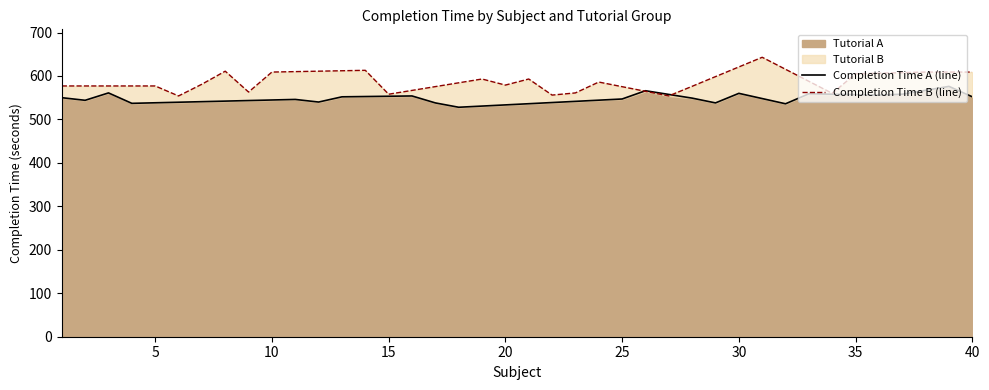

Is it true that Completion Time A (line) equals 552.0 at 40?

True